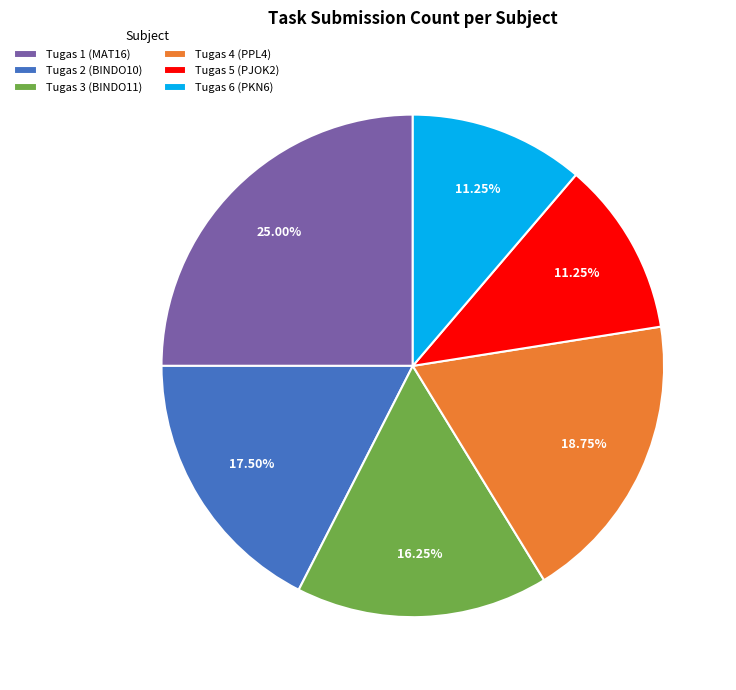

The Tugas 2 (BINDO10) slice represents 12% of the pie. True or false?

False